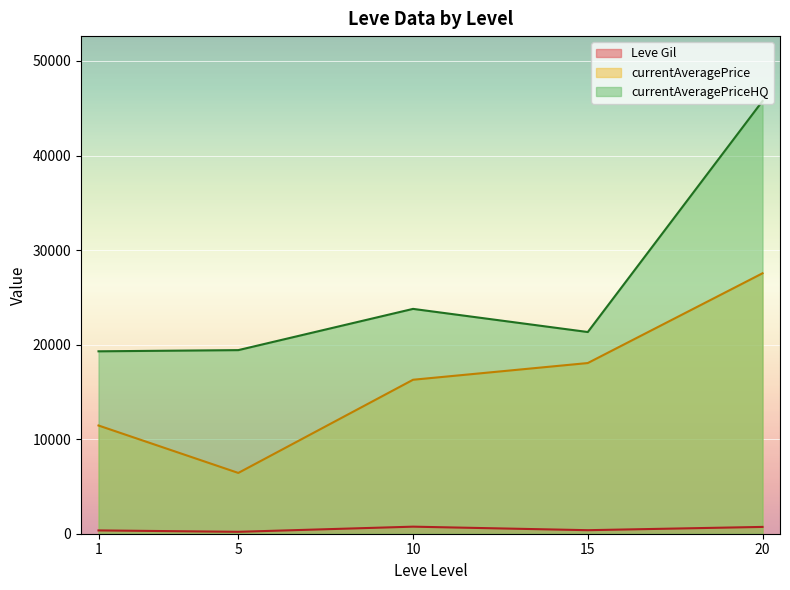

How many series are shown in this chart?

3